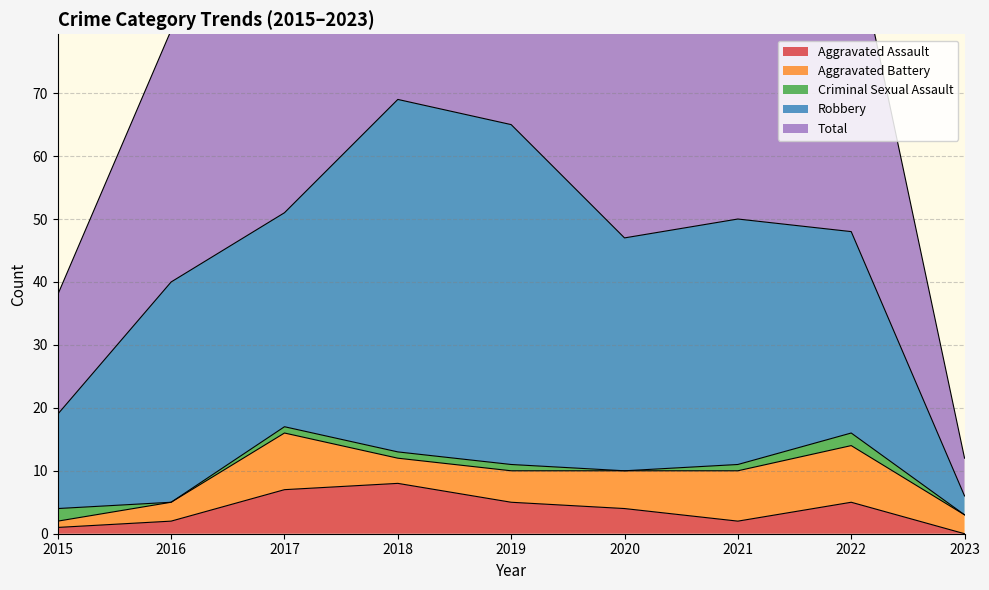

How many lines are shown in the chart?

5